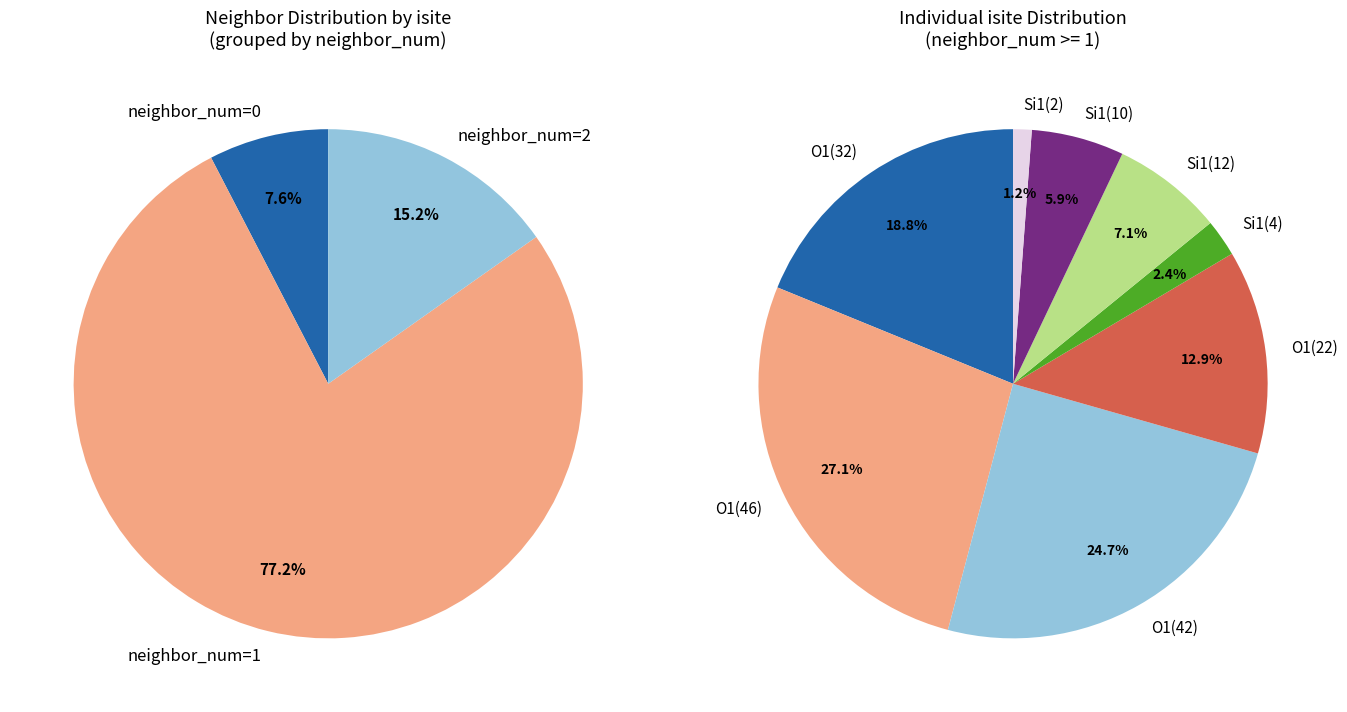

Which category has the biggest portion of the pie?

neighbor_1 (O1,isite=46)